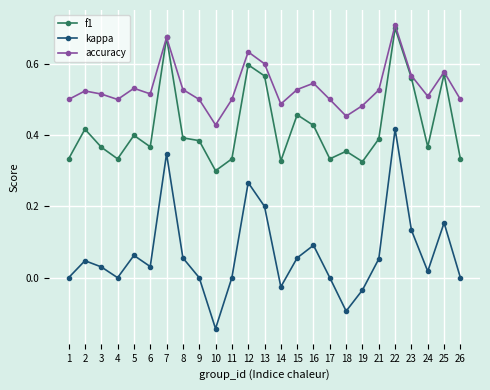

Which series has the largest total across all categories?

accuracy